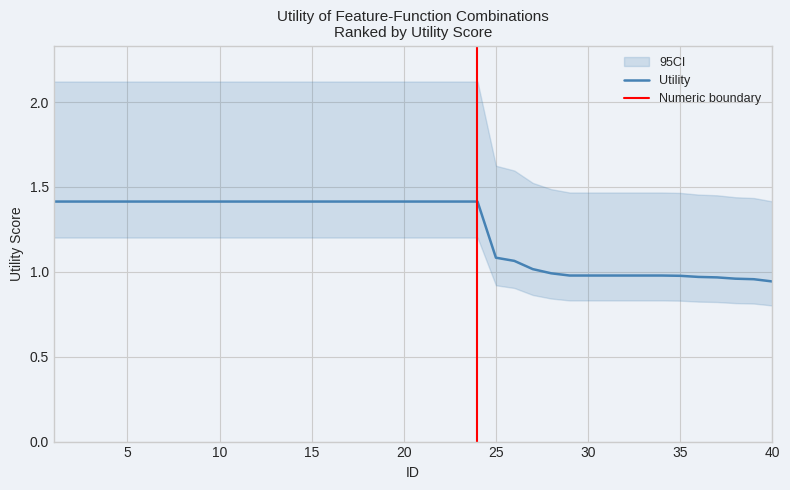

Reading left to right, extract all data points from this chart.

1.4	1.4	1.4	1.4	1.4	1.4	1.4	1.4	1.4	1.4	1.4	1.4	1.4	1.4	1.4	1.4	1.4	1.4	1.4	1.4	1.4	1.4	1.4	1.4	1.1	1.1	1.0	1.0	1.0	1.0	1.0	1.0	1.0	1.0	1.0	1.0	1.0	1.0	1.0	0.9